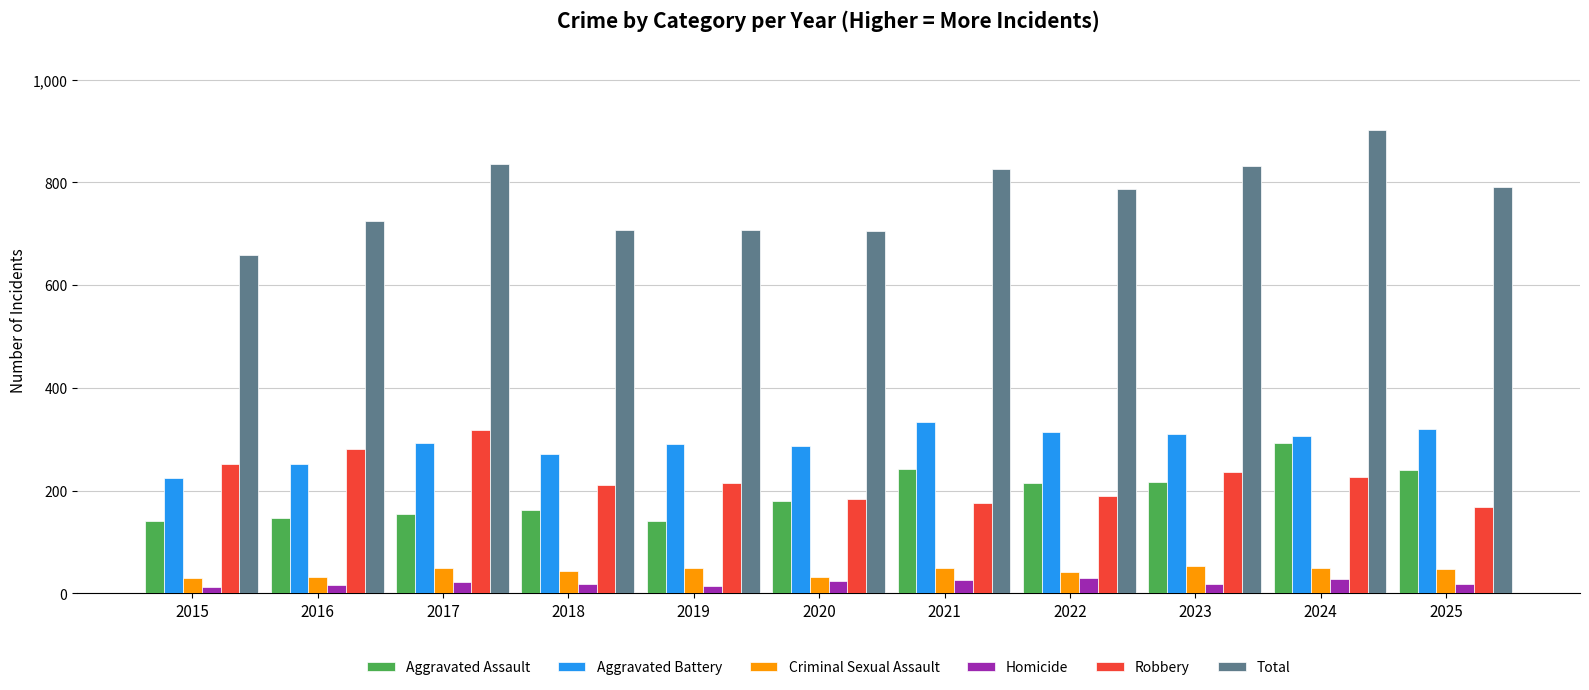

What is the maximum value shown in the chart?

903